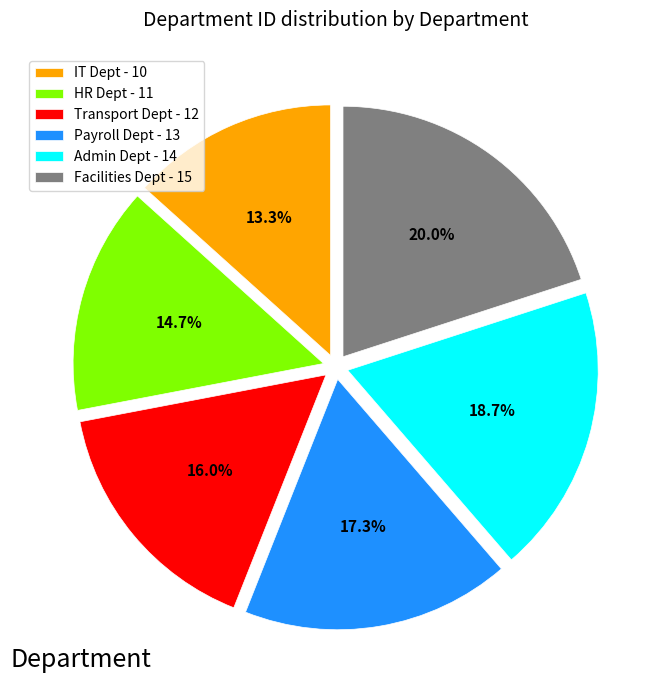

How many segments does this pie chart have?

6